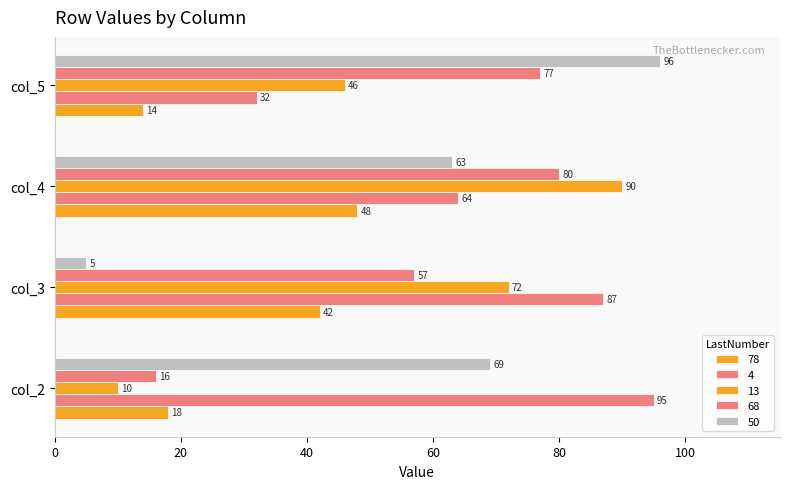

What is the spread (max minus min) of values at col_3?

82